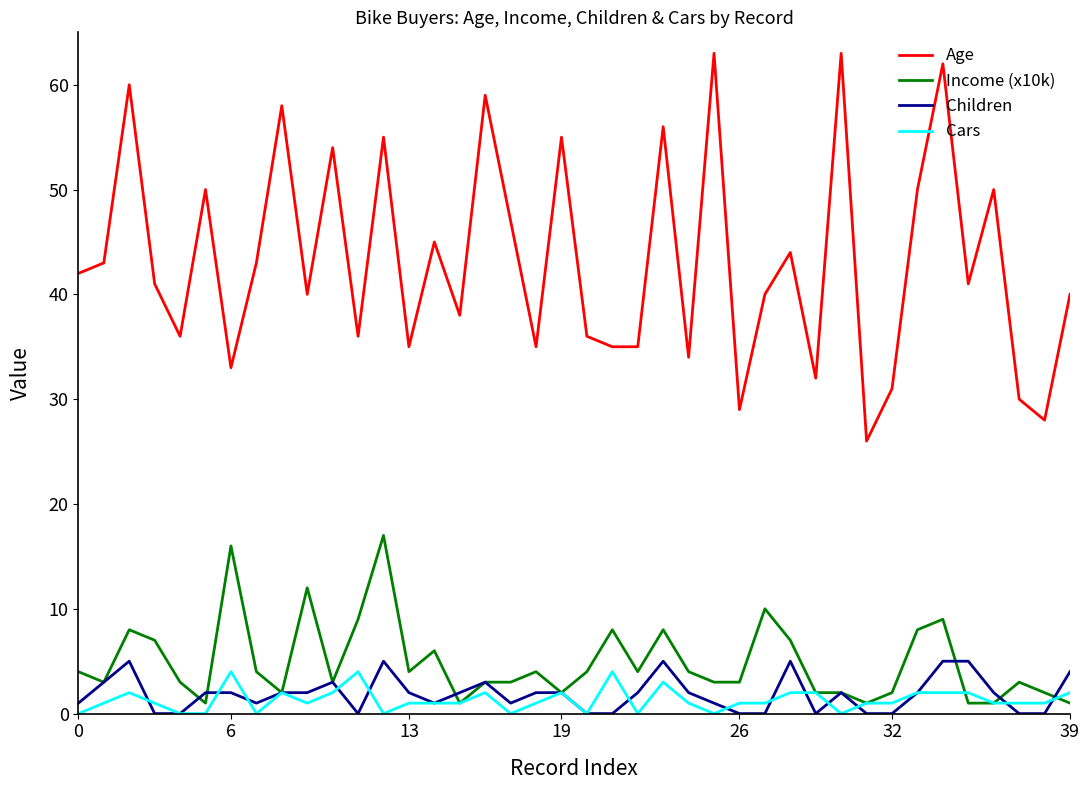

True or false: Age and Income (x10k) cross at least once.

False